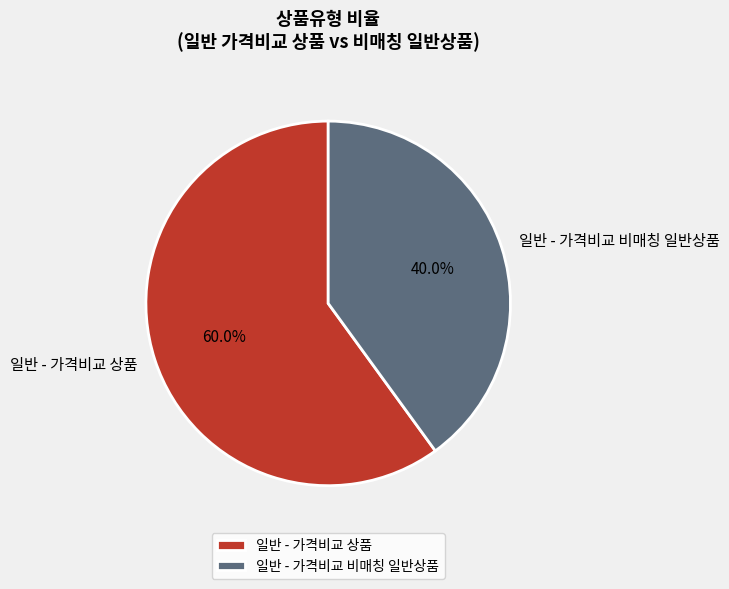

To the nearest percent, what is the average slice percentage?

50%